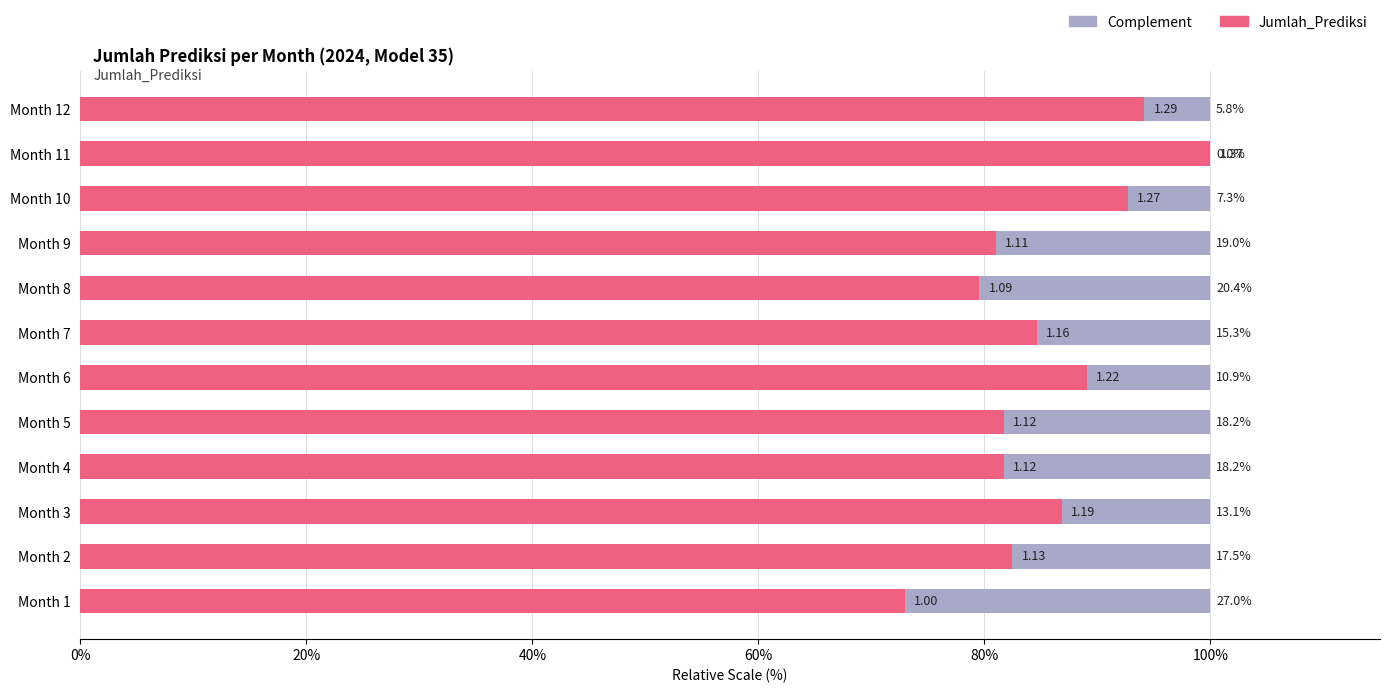

What is the total value across all series at Month 10?

100.0